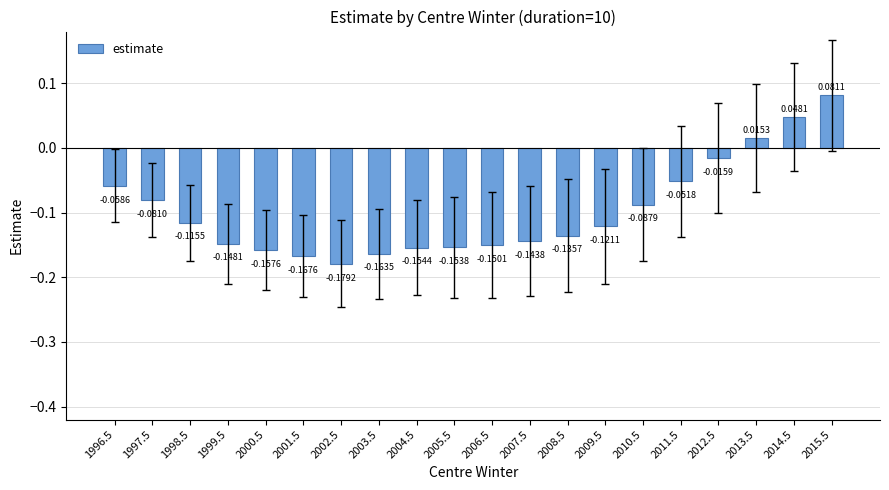

Count the number of values greater than 0.

3